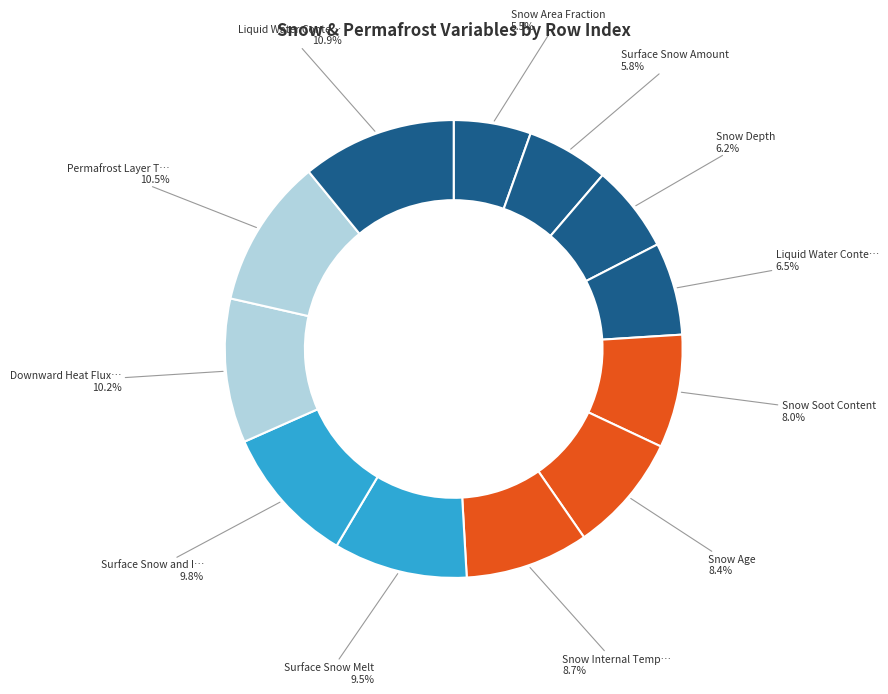

Count the number of slices in the pie.

12